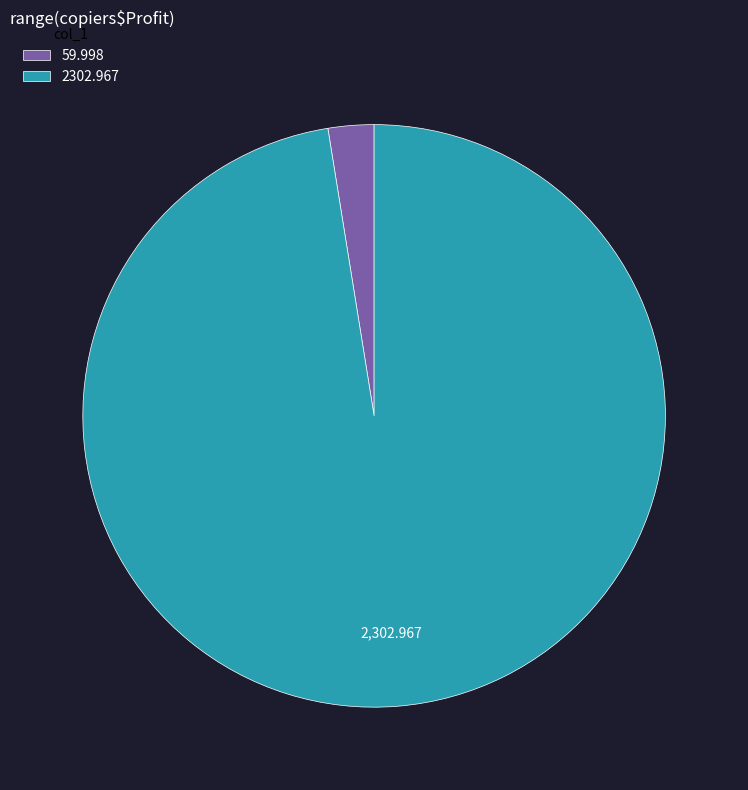

Between 2302.967 and 59.998, which is larger?

2302.967